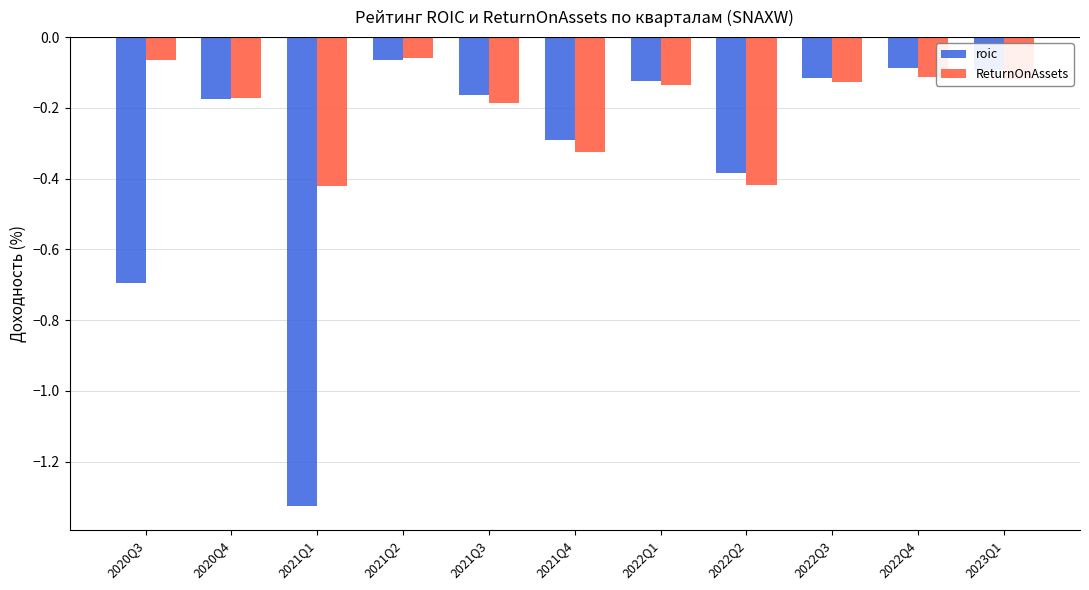

Rank the series by their average value, from highest to lowest.

ReturnOnAssets, roic